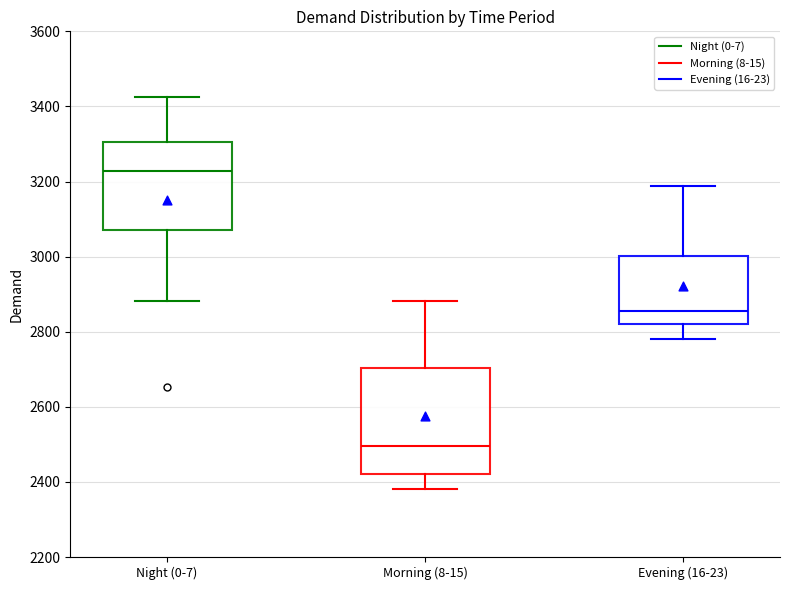

Which box's median line is the lowest?

Morning (8-15)